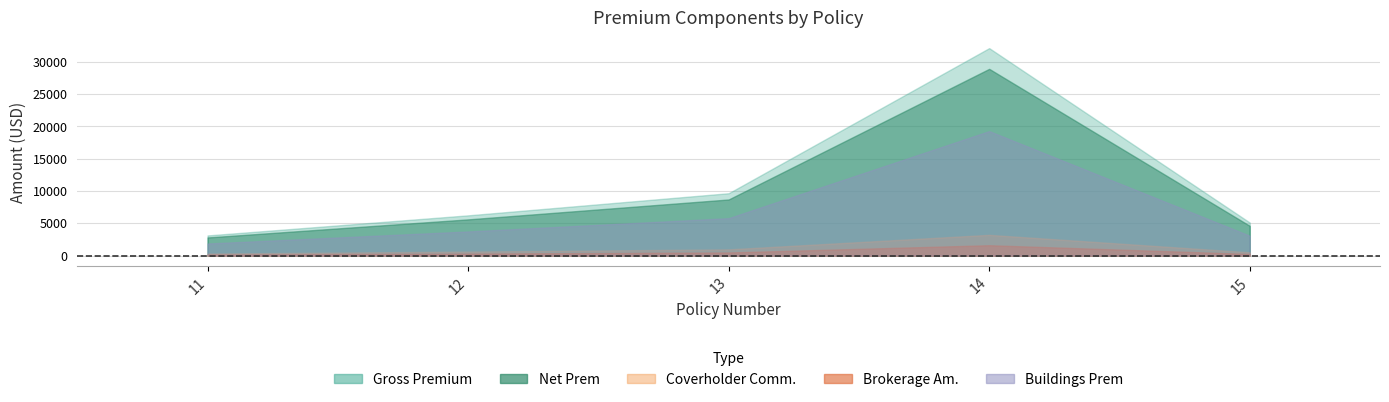

True or false: Coverholder Comm. and Buildings Prem cross at least once.

False